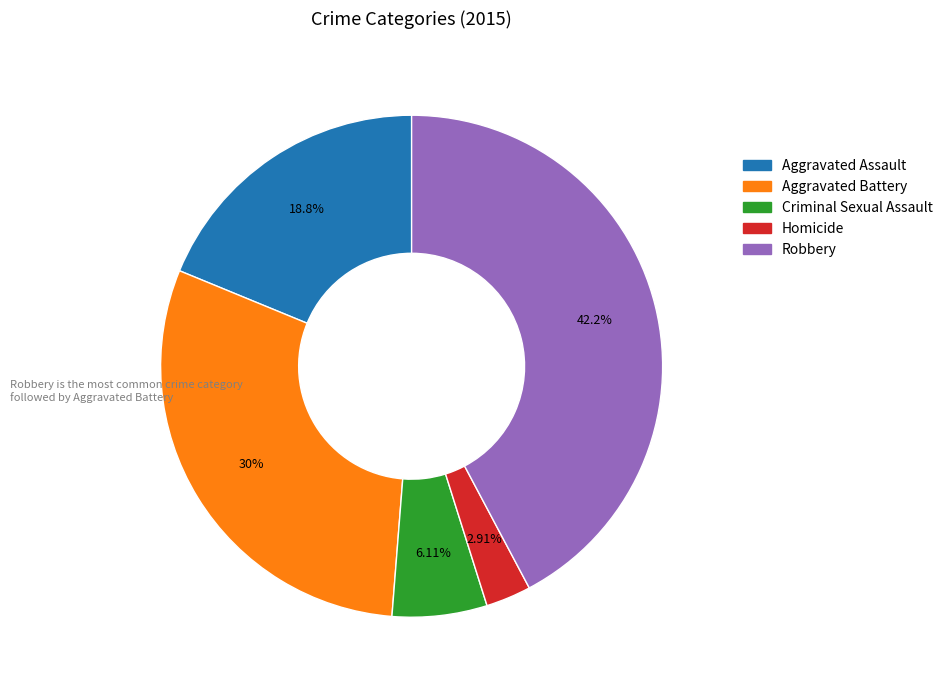

What percentage is the Aggravated Assault slice, to the nearest percent?

19%